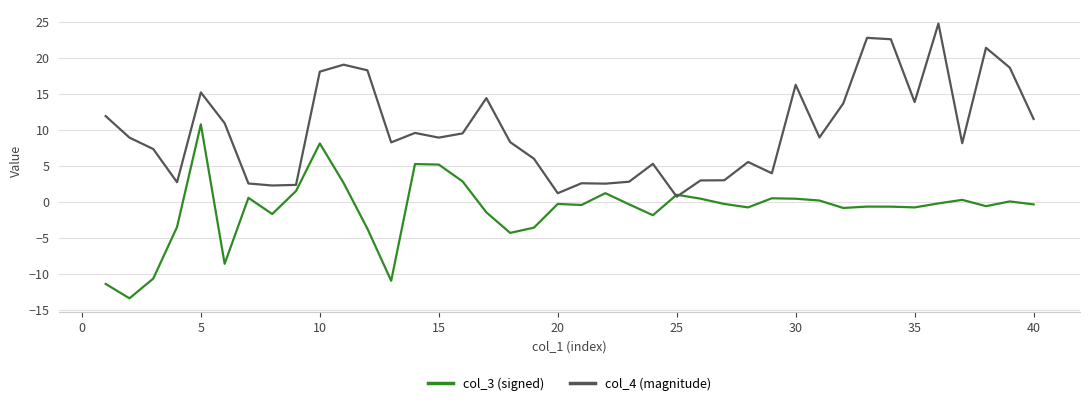

How many lines are shown in the chart?

2